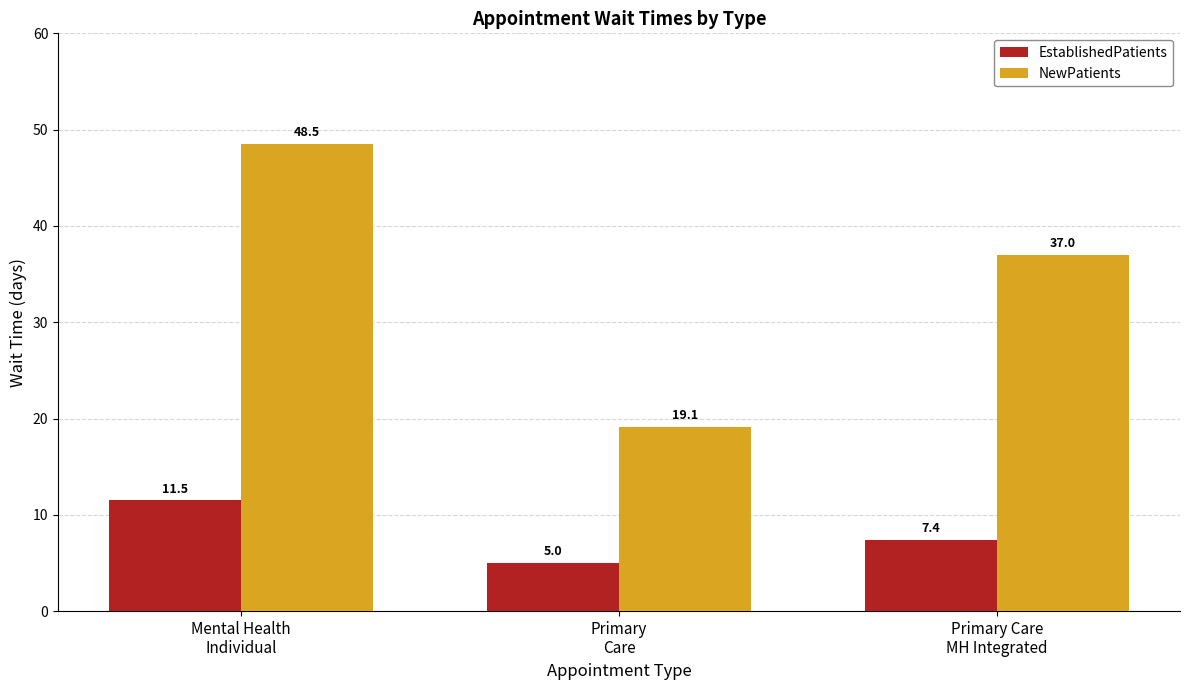

What is the difference between the second highest and minimum values in the EstablishedPatients series?

2.4